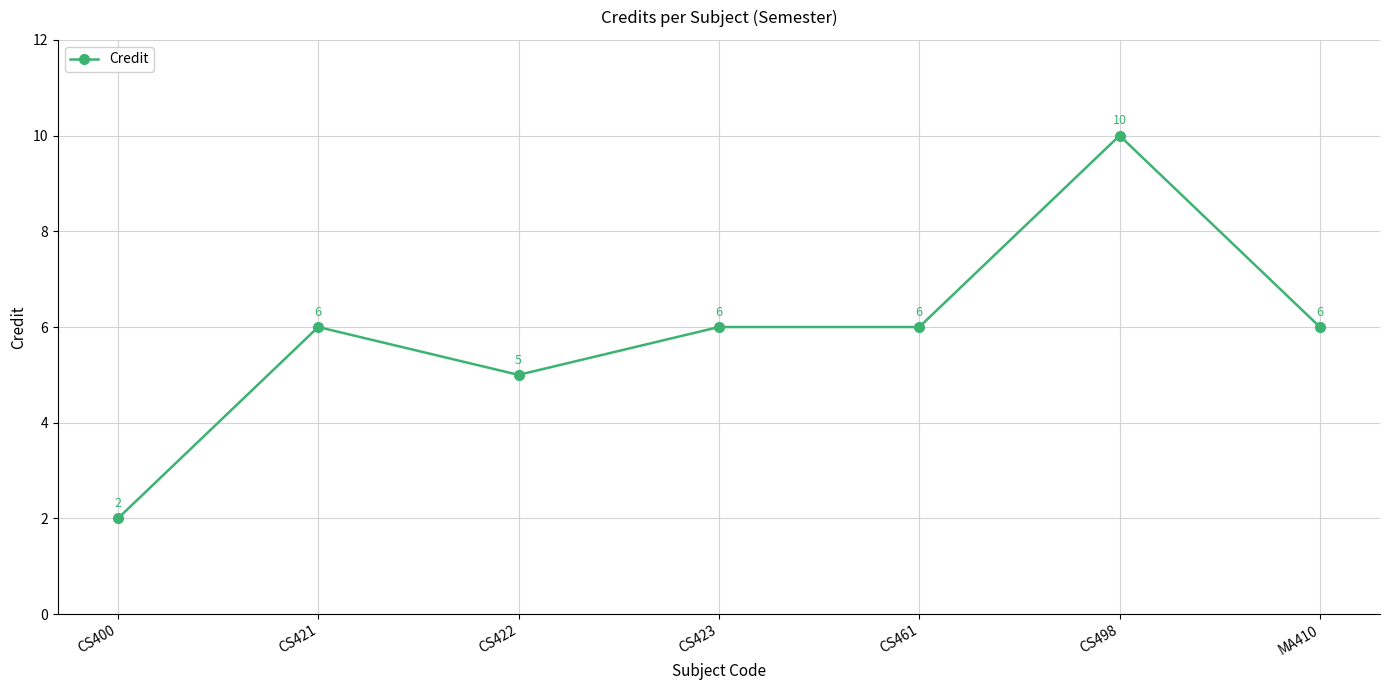

What is the ratio of the value at CS422 to the value at CS400?

2.5